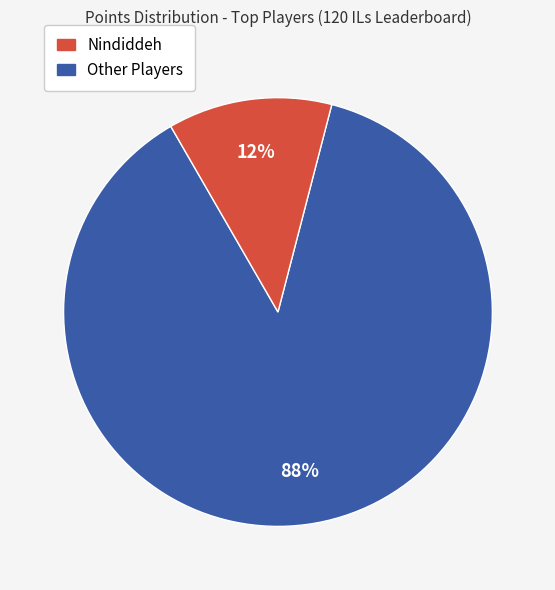

To the nearest percent, what is the average slice percentage?

50%